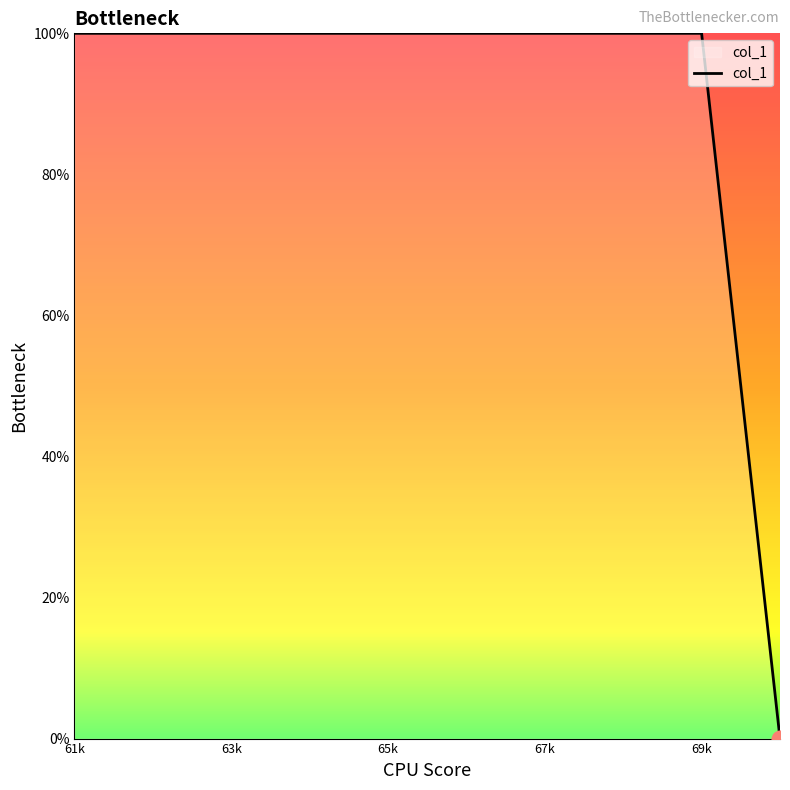

Is this an area chart (filled region under the line)?

No